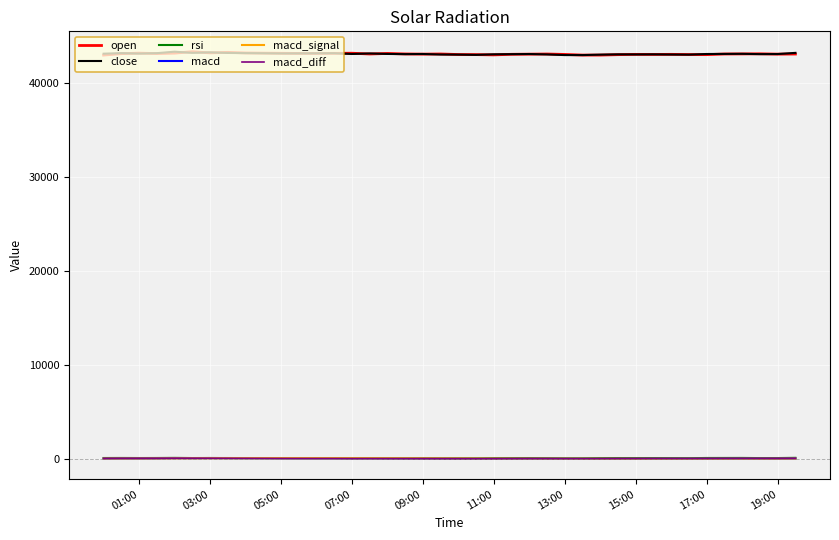

What is the greatest value displayed?

43356.0